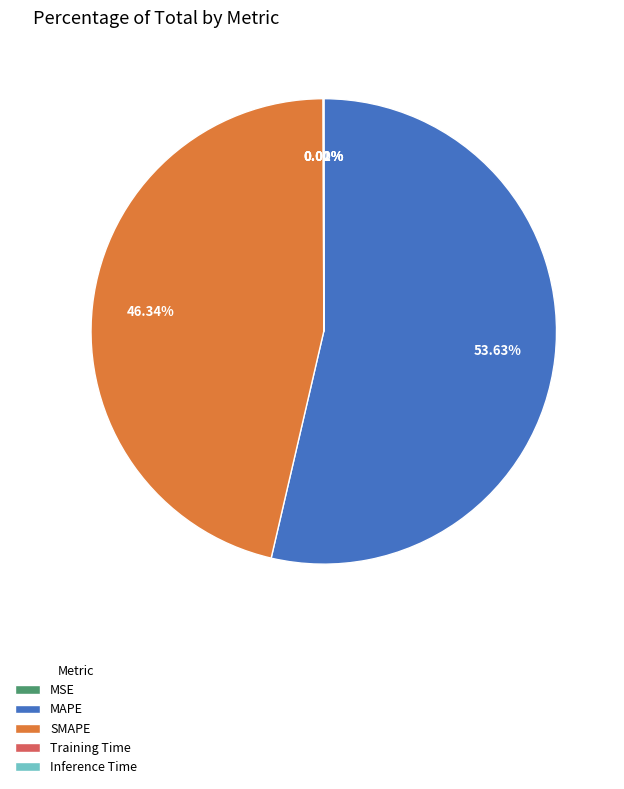

To the nearest percent, what is the average slice percentage?

20%